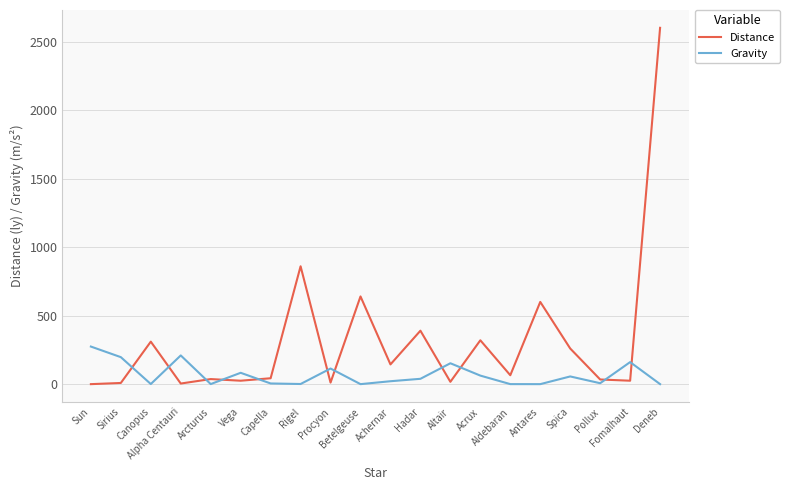

Which series has the widest spread of values?

Distance